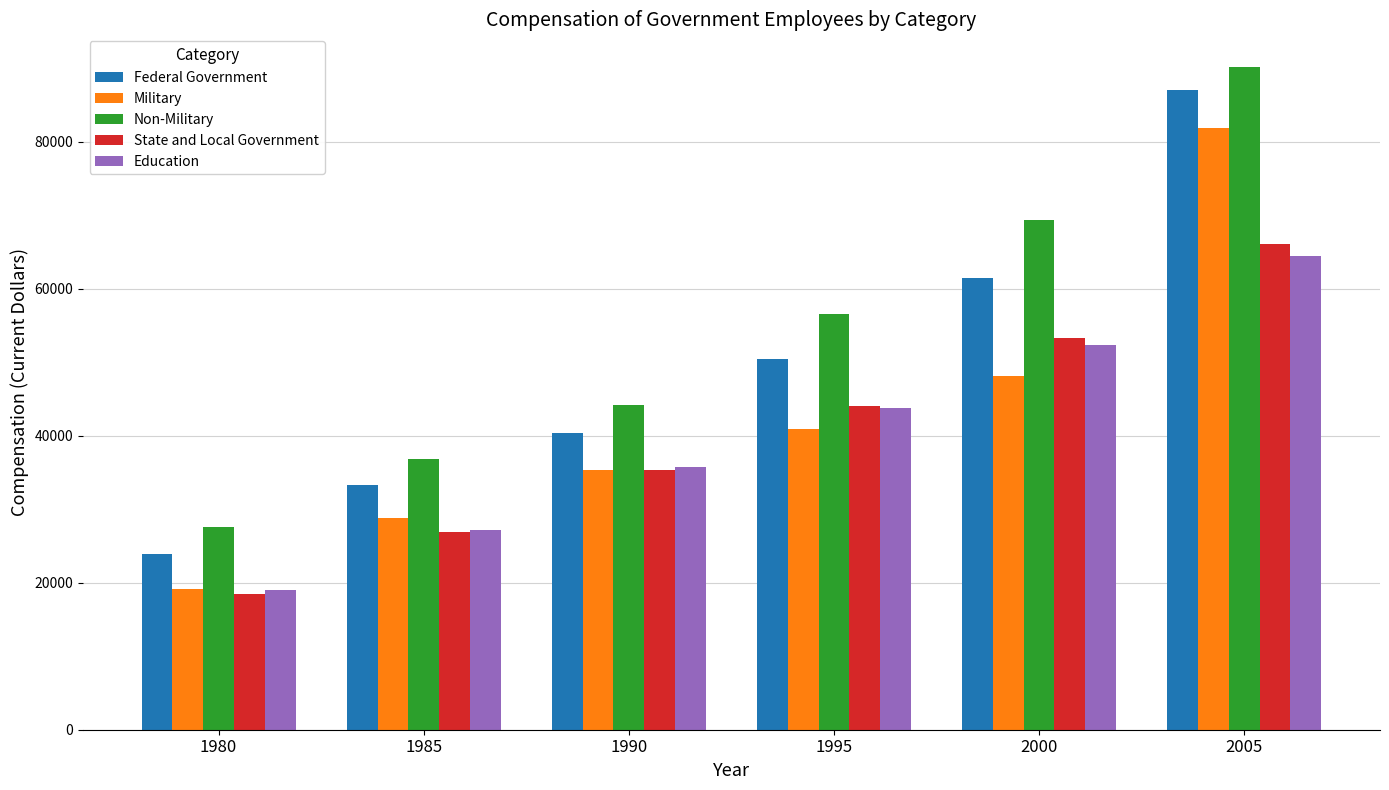

At which category is the sum across all series the highest?

2005